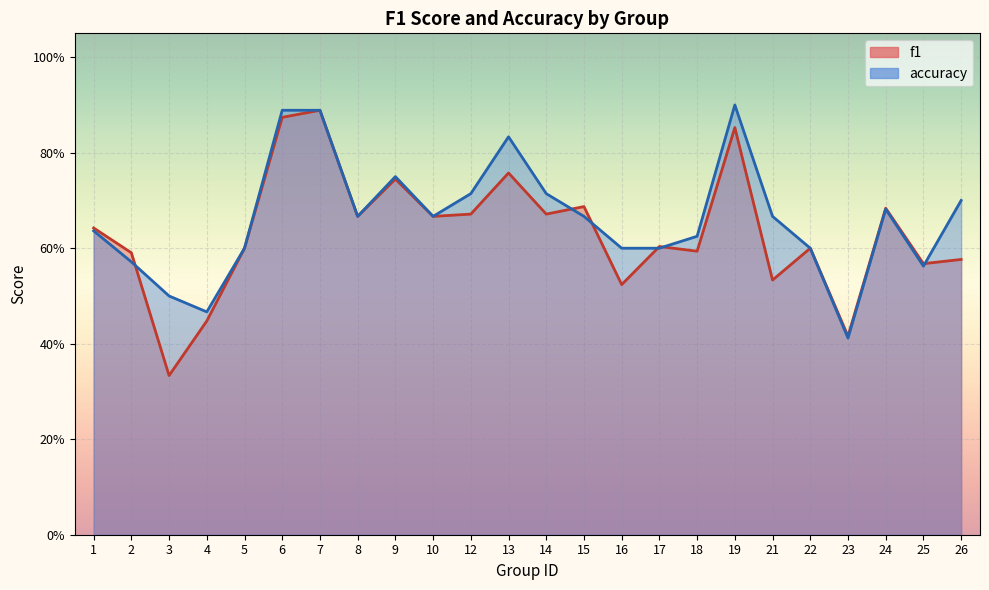

At which category does accuracy reach its first local peak?

9